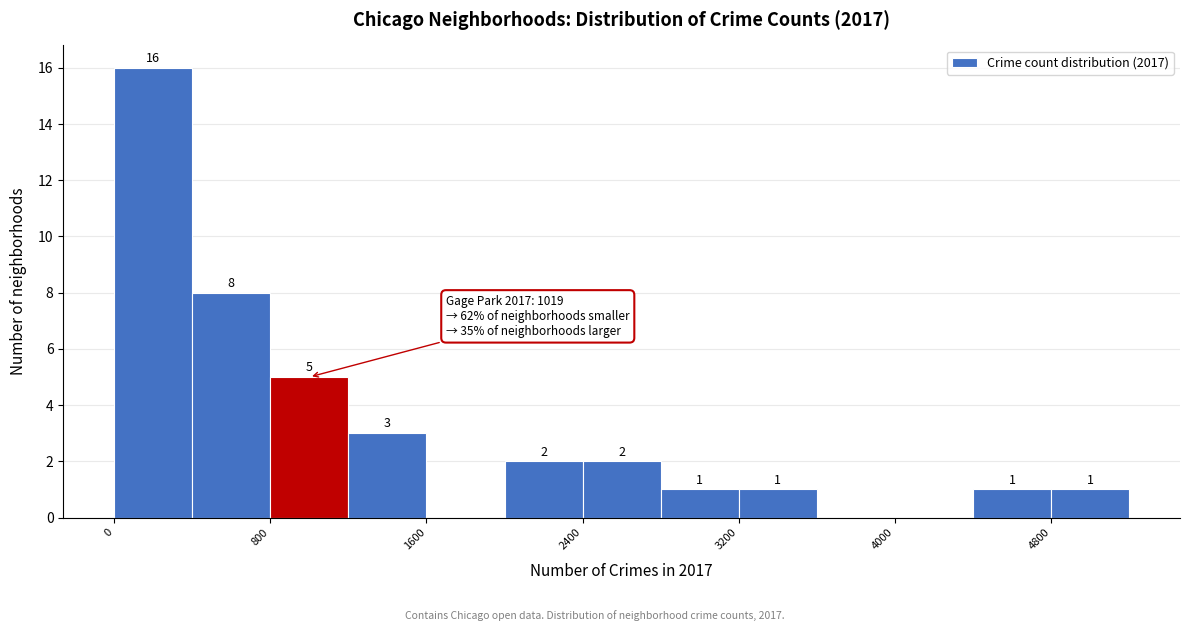

Which range on the x-axis has the tallest bar?

0 to 400